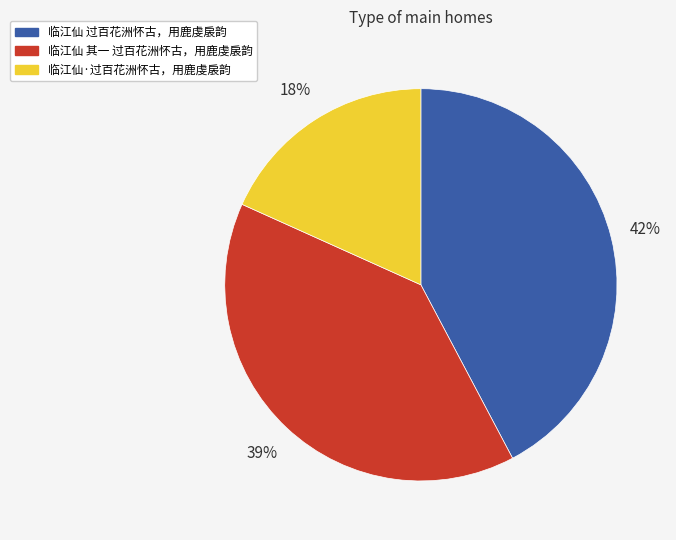

To the nearest percent, what is the difference between the 临江仙·过百花洲怀古，用鹿虔扆韵 and 临江仙 其一 过百花洲怀古，用鹿虔扆韵 slice percentages?

21%